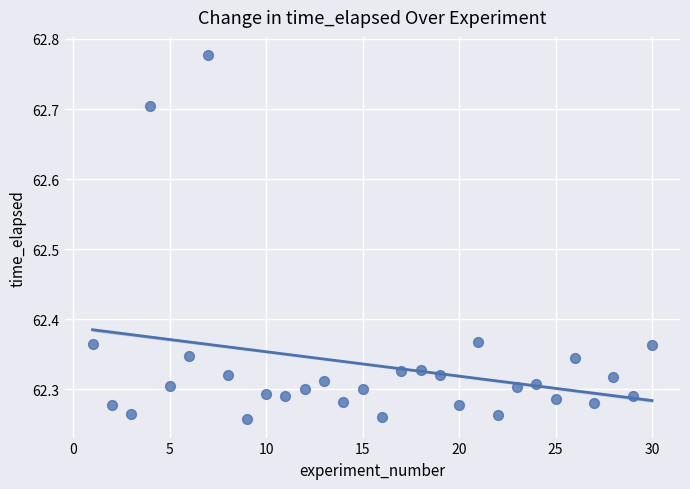

What is the range of X values (max minus min)?

29.0